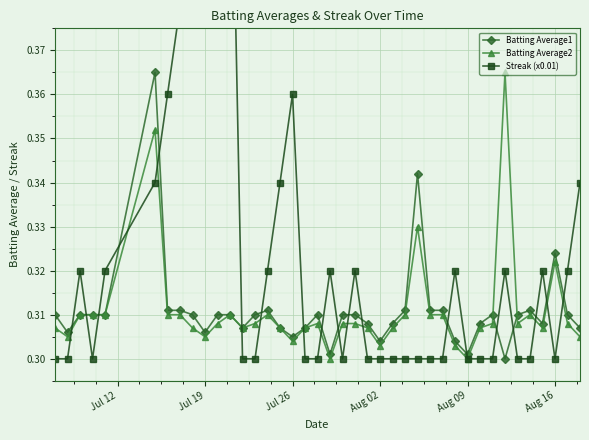

Count the Batting Average1 values in the range 0 to 1.

40